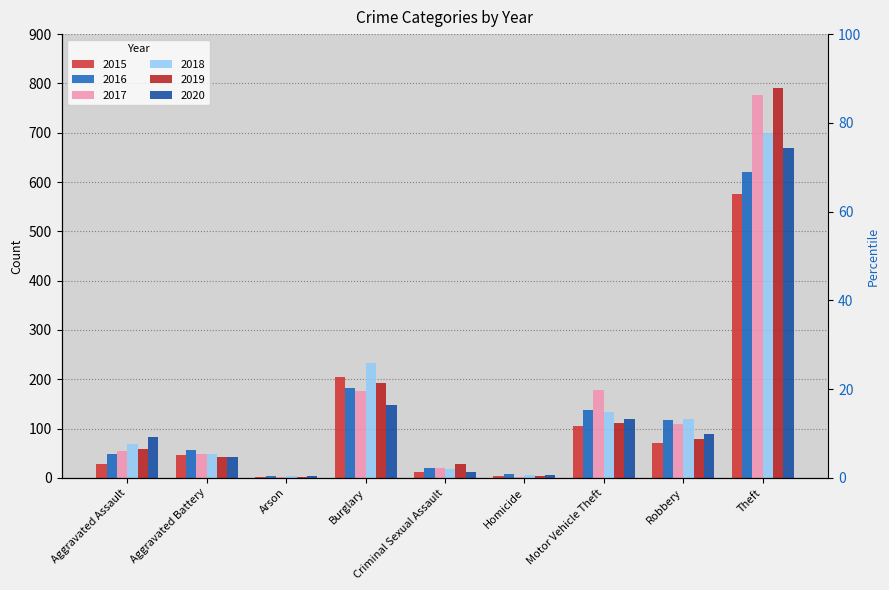

List the labels in order of 2017 value, smallest first.

Arson, Homicide, Criminal Sexual Assault, Aggravated Battery, Aggravated Assault, Robbery, Burglary, Motor Vehicle Theft, Theft